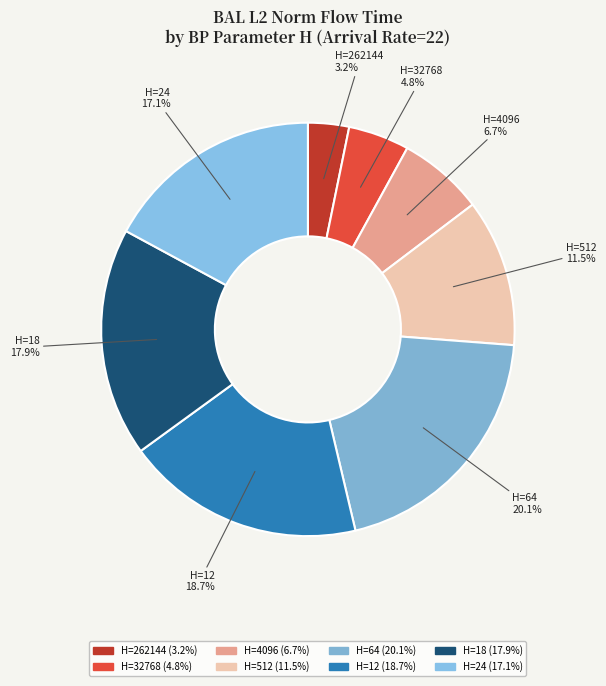

Does H=262144 represent more than half of the total?

No